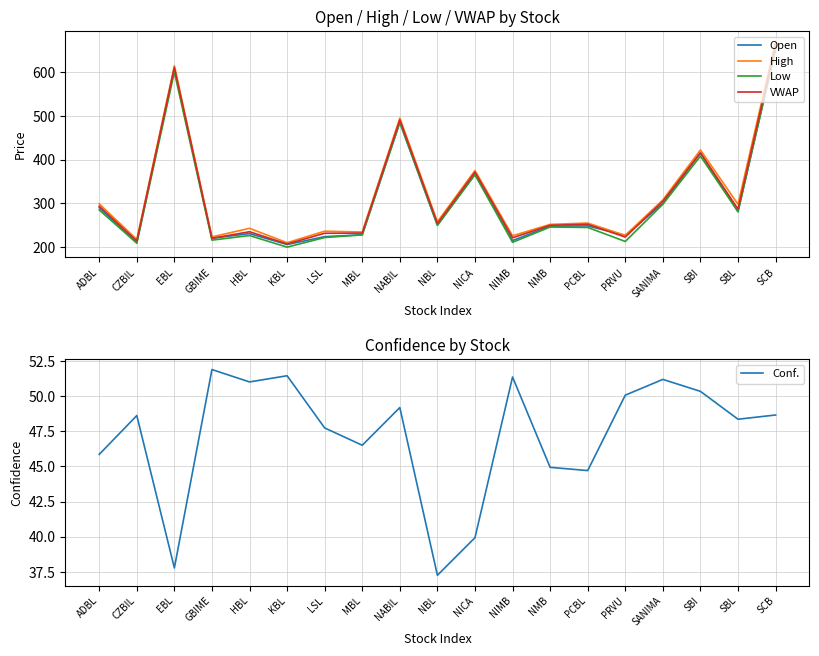

At how many categories does at least one series exceed 653?

1